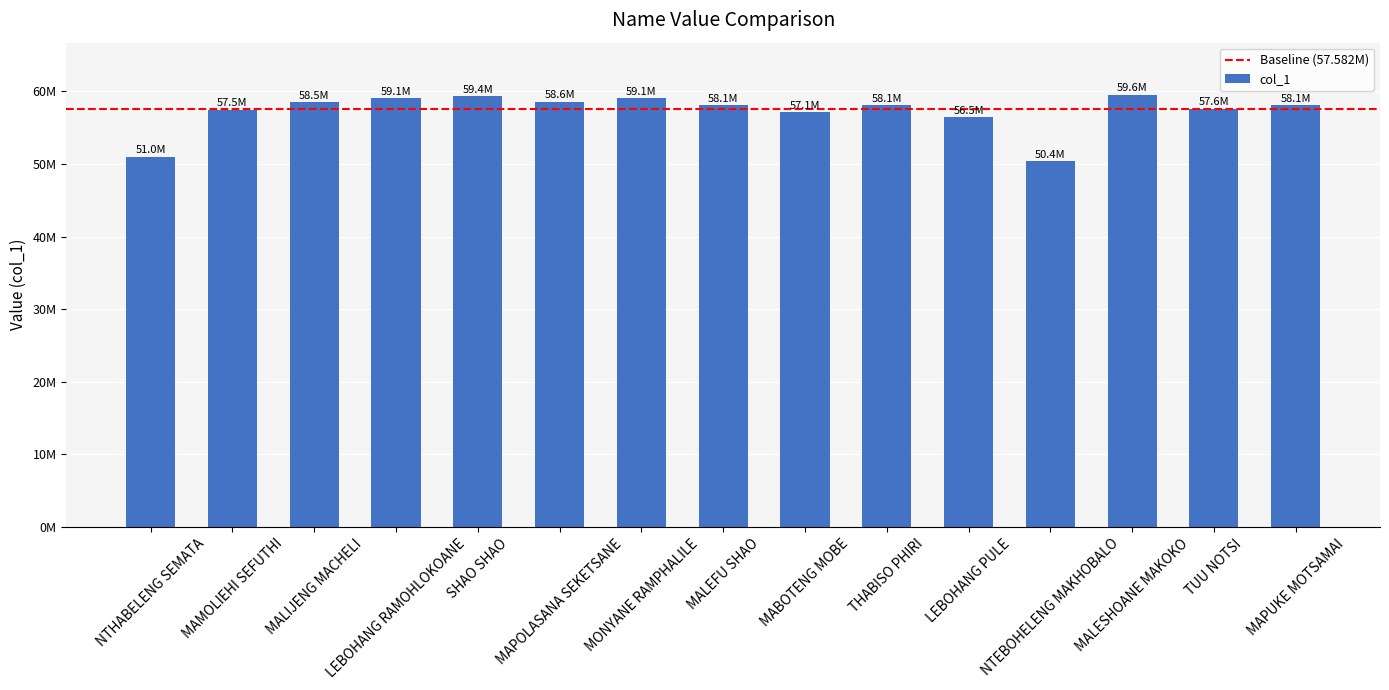

What is the value of the 2nd bar from the left?

57495784